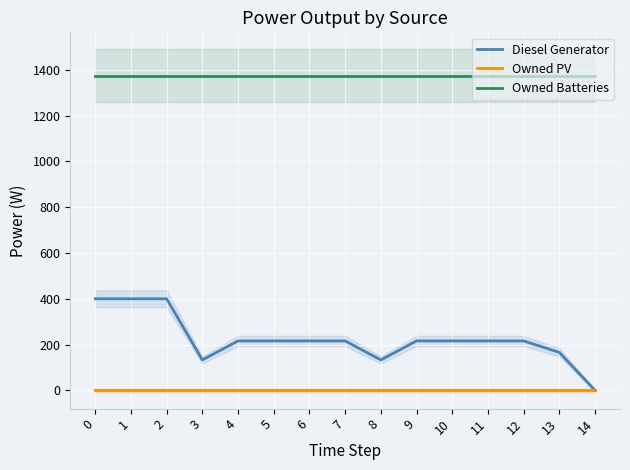

The Diesel Generator series shows 214.8 at 8. True or false?

False